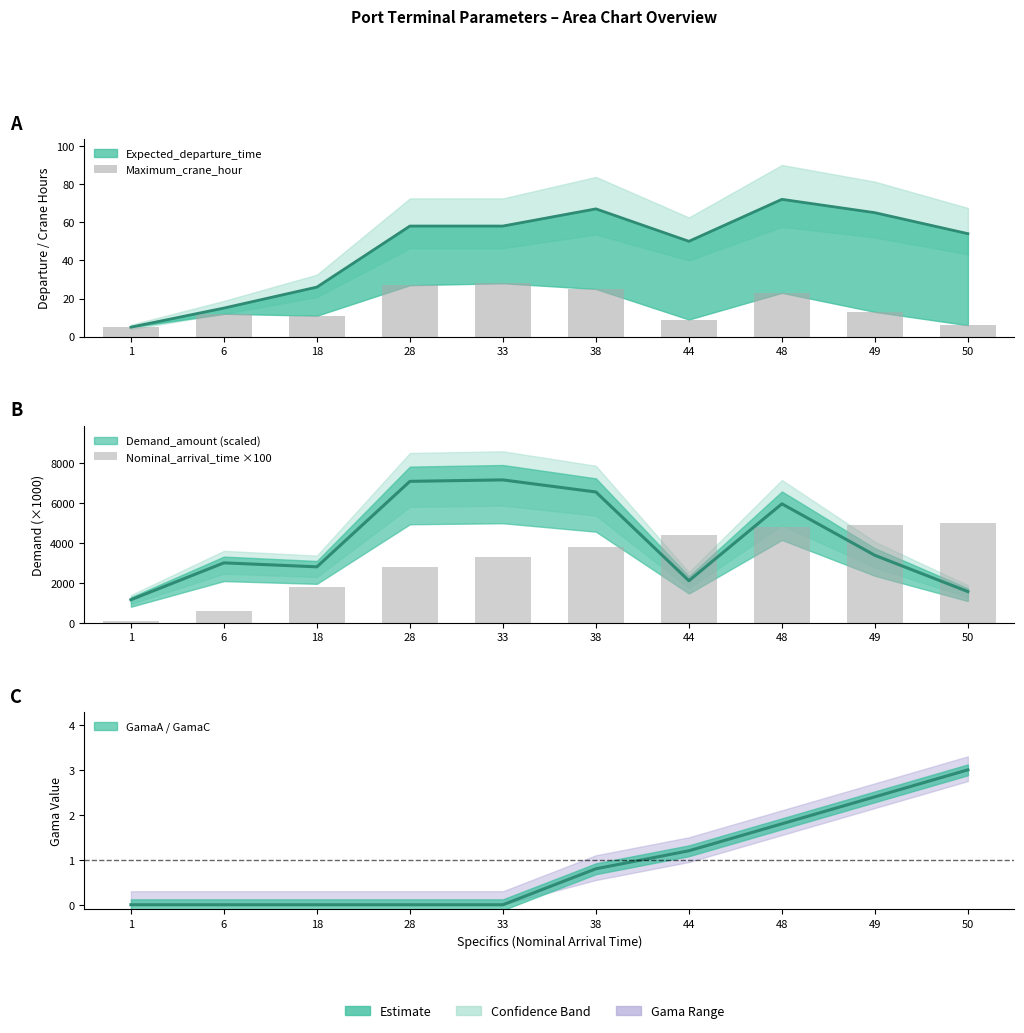

Does the chart contain any negative values?

No